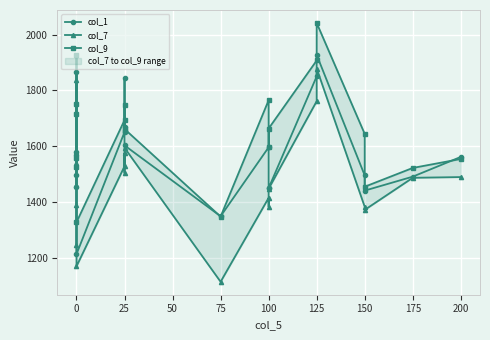

What is the lowest value of the col_1 series?

1212.5